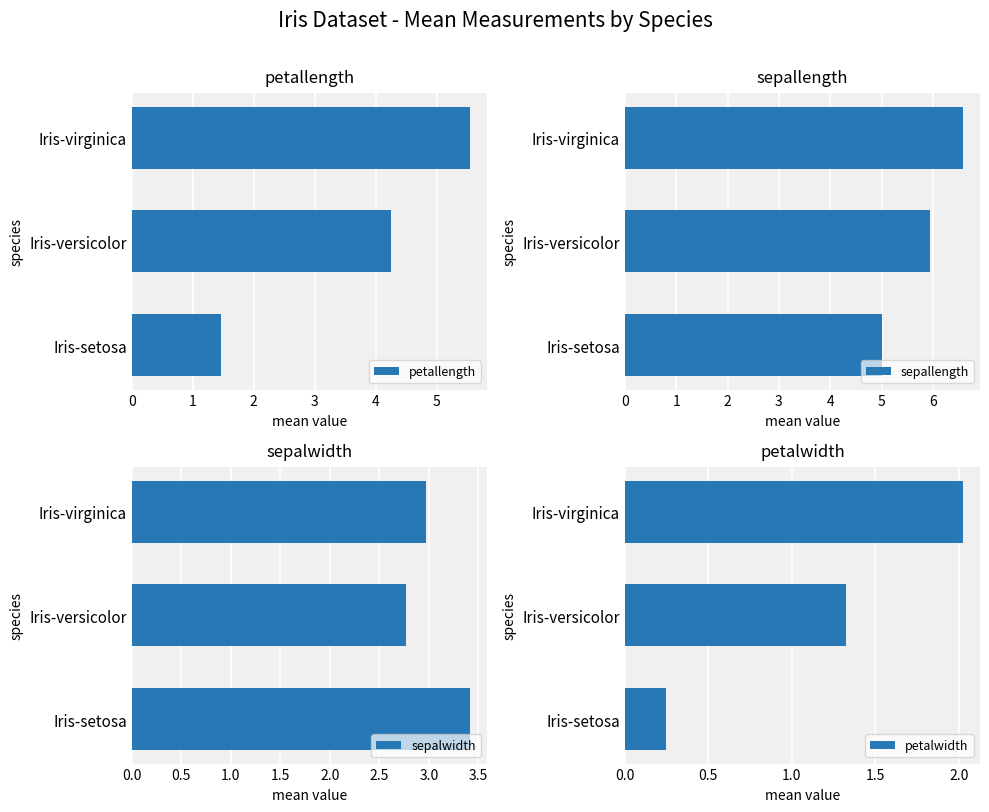

List the series in order of their peak value, highest first.

sepallength, petallength, sepalwidth, petalwidth